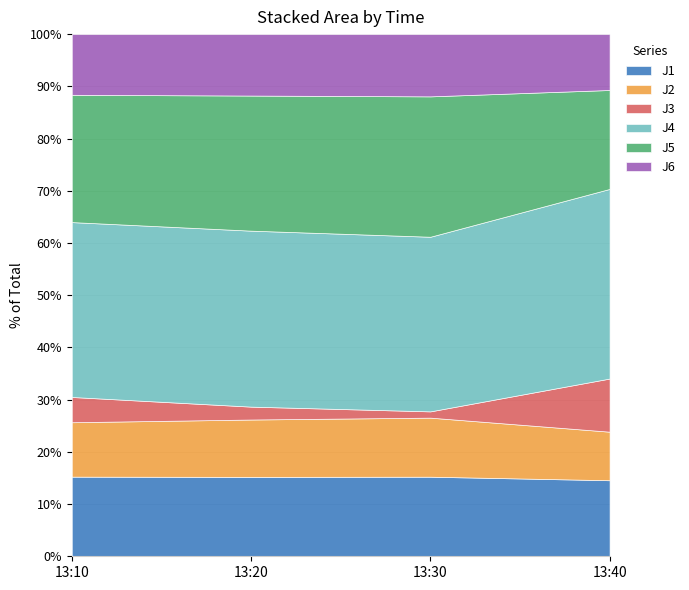

Reading left to right, list all the values displayed in this chart.

J1: 2022-09-20 13:10:00=10.7	2022-09-20 13:20:00=9.4	2022-09-20 13:30:00=16.7	2022-09-20 13:40:00=0.8
J2: 2022-09-20 13:10:00=7.3	2022-09-20 13:20:00=6.8	2022-09-20 13:30:00=12.4	2022-09-20 13:40:00=0.5
J3: 2022-09-20 13:10:00=3.4	2022-09-20 13:20:00=1.5	2022-09-20 13:30:00=1.3	2022-09-20 13:40:00=0.6
J4: 2022-09-20 13:10:00=23.6	2022-09-20 13:20:00=20.8	2022-09-20 13:30:00=36.5	2022-09-20 13:40:00=2.1
J5: 2022-09-20 13:10:00=17.1	2022-09-20 13:20:00=16.0	2022-09-20 13:30:00=29.4	2022-09-20 13:40:00=1.1
J6: 2022-09-20 13:10:00=8.2	2022-09-20 13:20:00=7.3	2022-09-20 13:30:00=13.0	2022-09-20 13:40:00=0.6